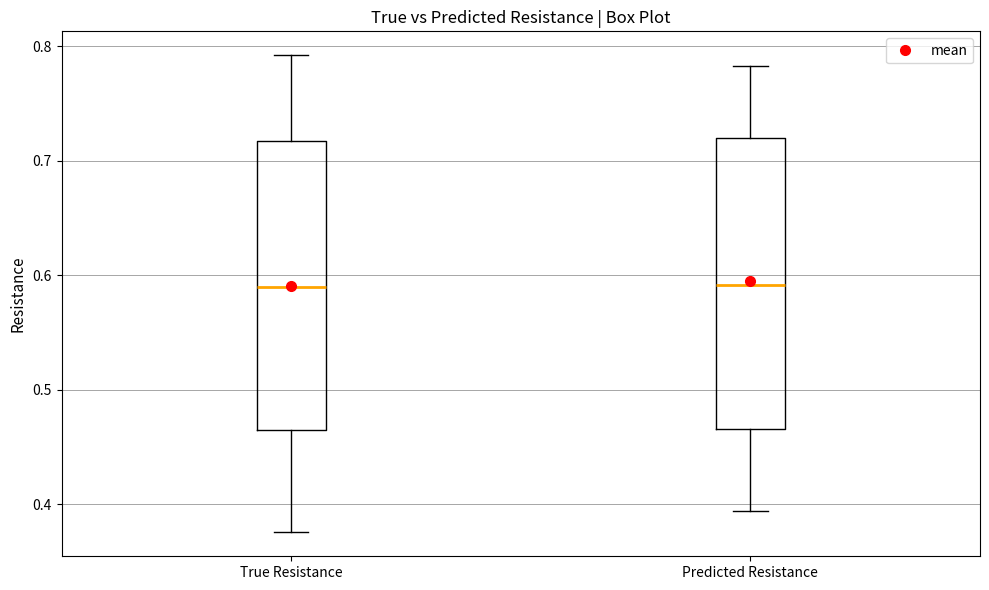

Reading left to right, read every box against the y-axis: the position of its median line, the range the box covers, and the ends of its whiskers. The values are not printed on the chart, so give them approximately, as read against the axis.

True Resistance: median 0.59, box 0.46 to 0.72, whiskers 0.38 to 0.79
Predicted Resistance: median 0.59, box 0.47 to 0.72, whiskers 0.39 to 0.78